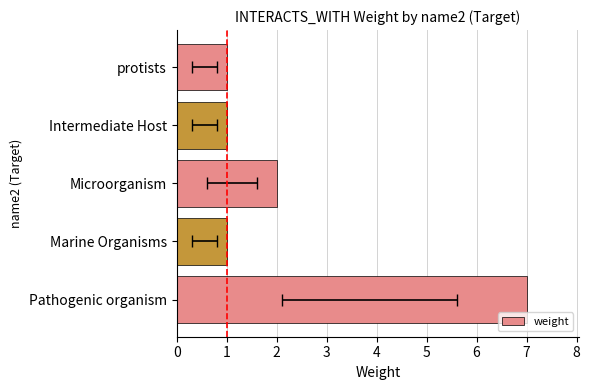

Where is the data nearest to the value 4?

Microorganism